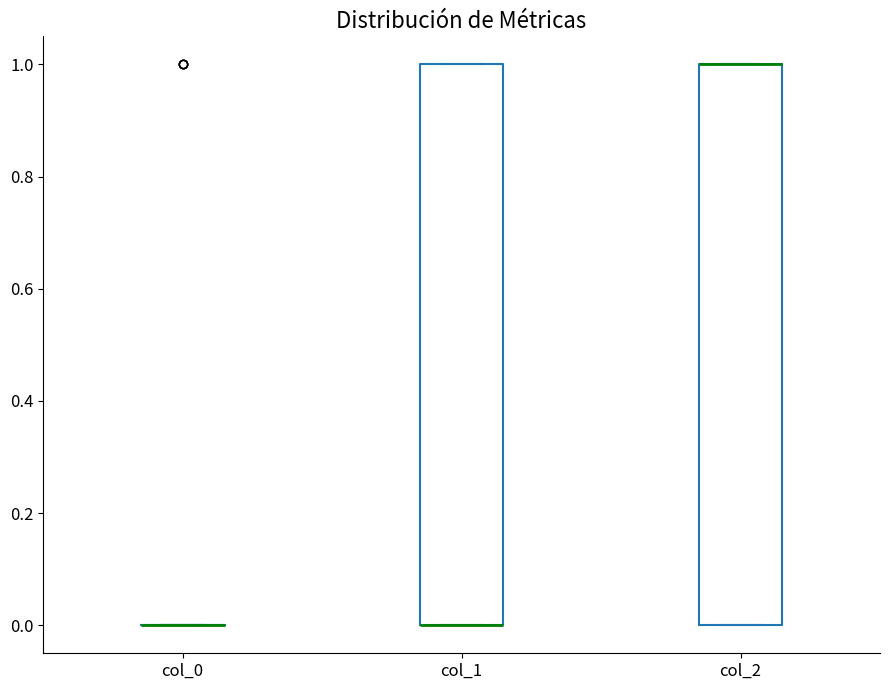

Where is the lower edge of the box for col_2 on the y-axis? The values are not printed on the chart, so give them approximately, as read against the axis.

0